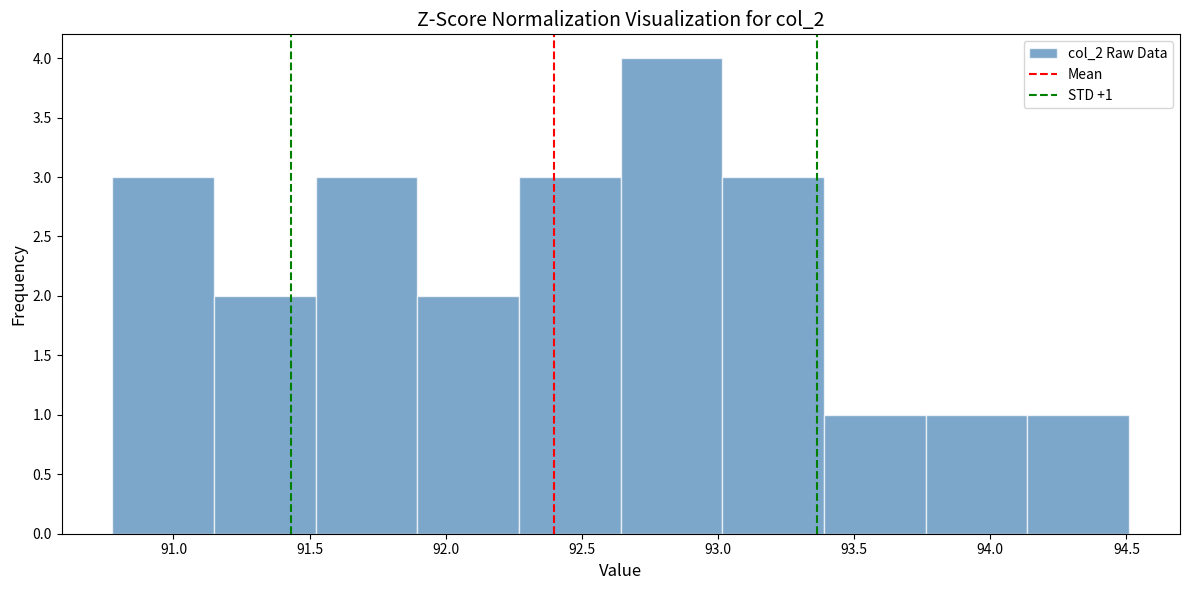

Over which range of the x-axis is the bar tallest?

92.65 to 93.00